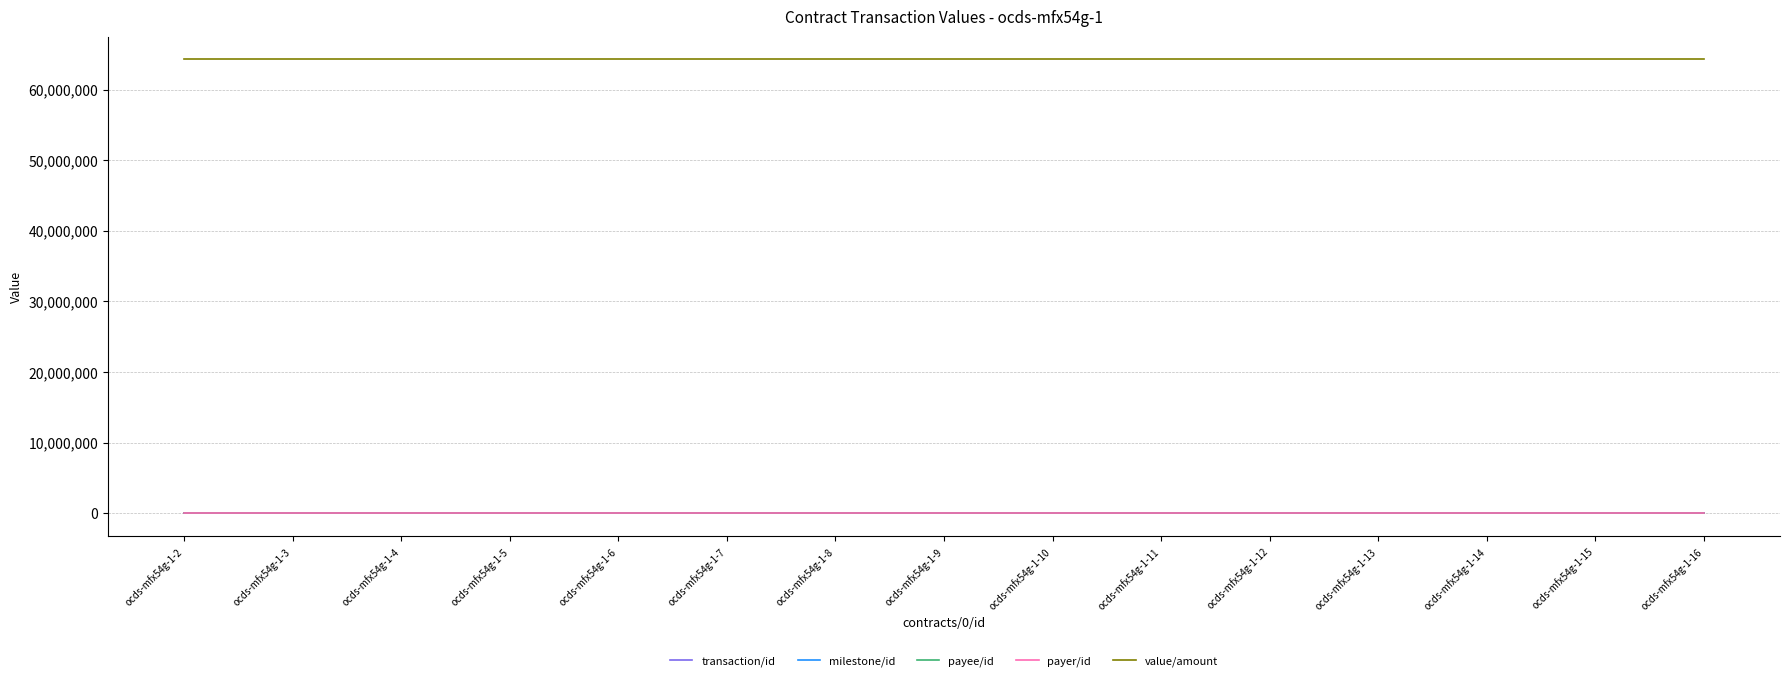

True or false: value/amount and payer/id cross at least once.

False